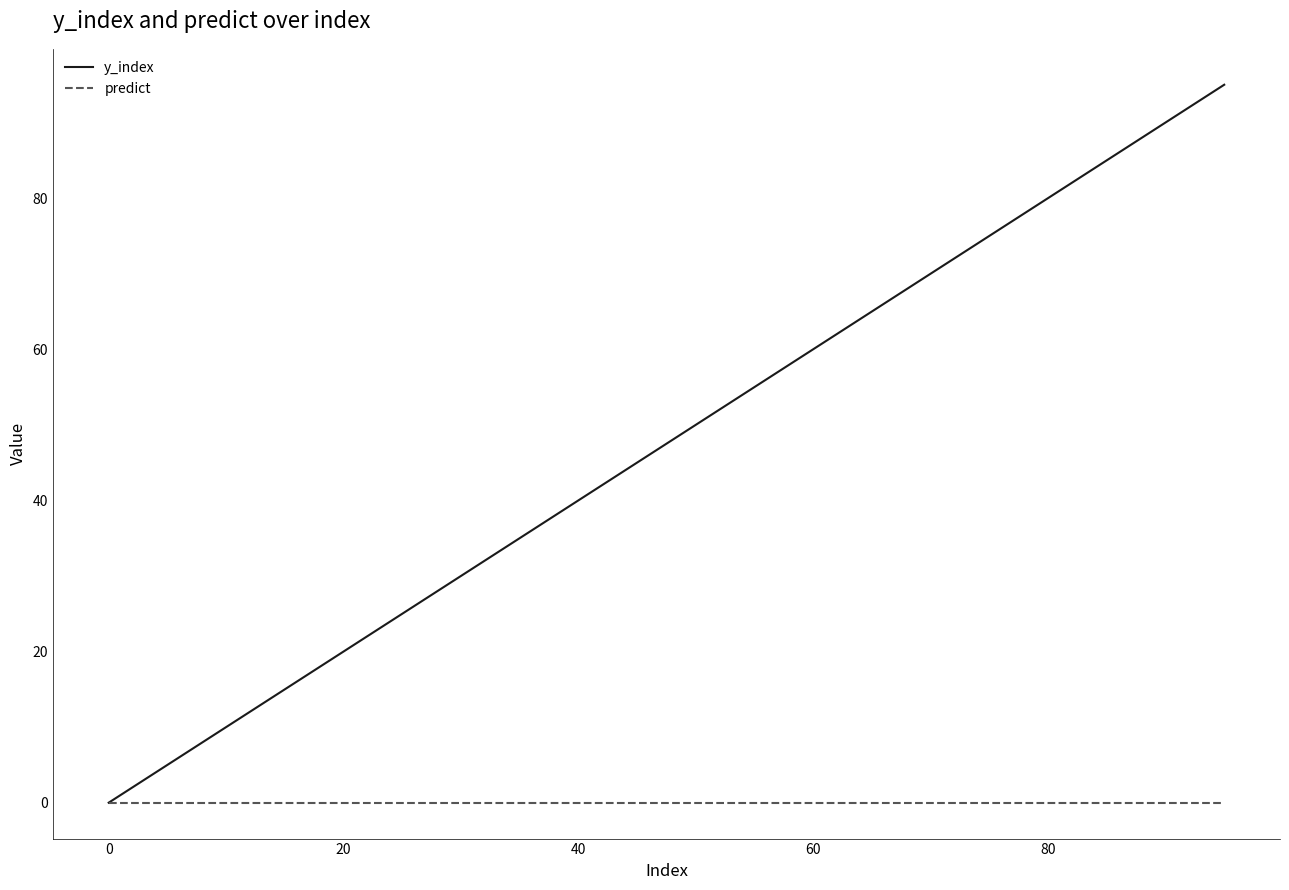

Which series has the widest spread of values?

y_index